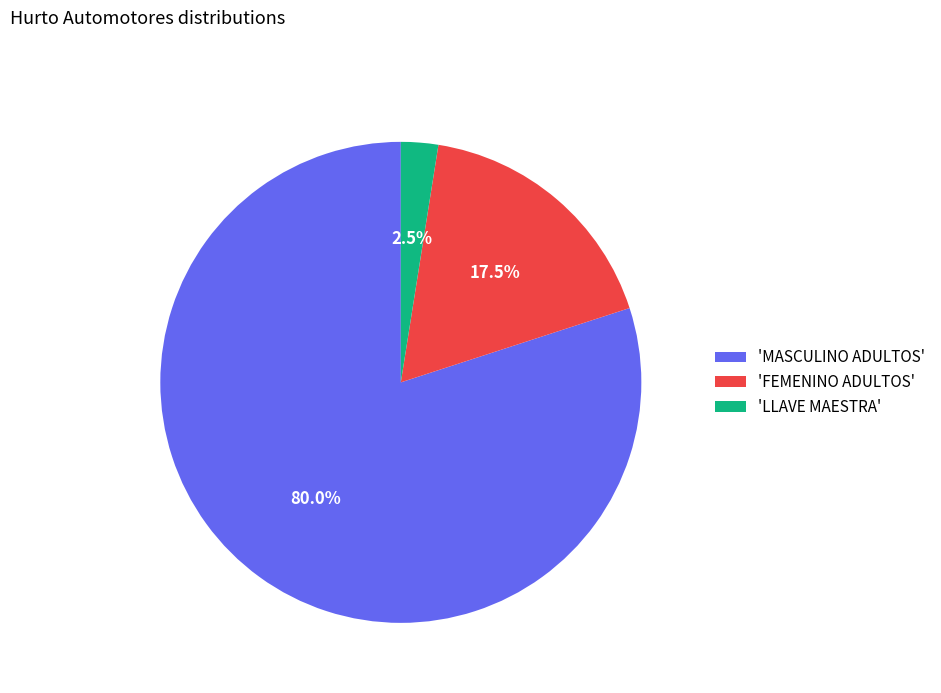

Which category has the biggest portion of the pie?

'MASCULINO ADULTOS'